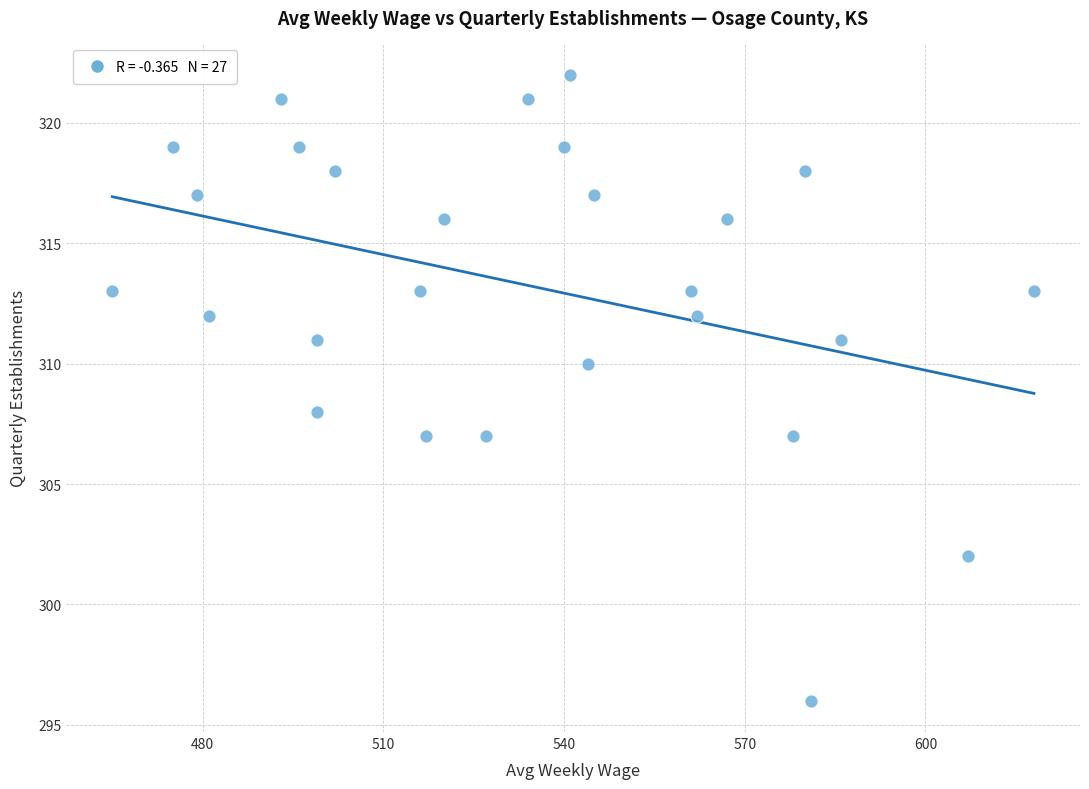

What is the range of Y values (max minus min)?

26